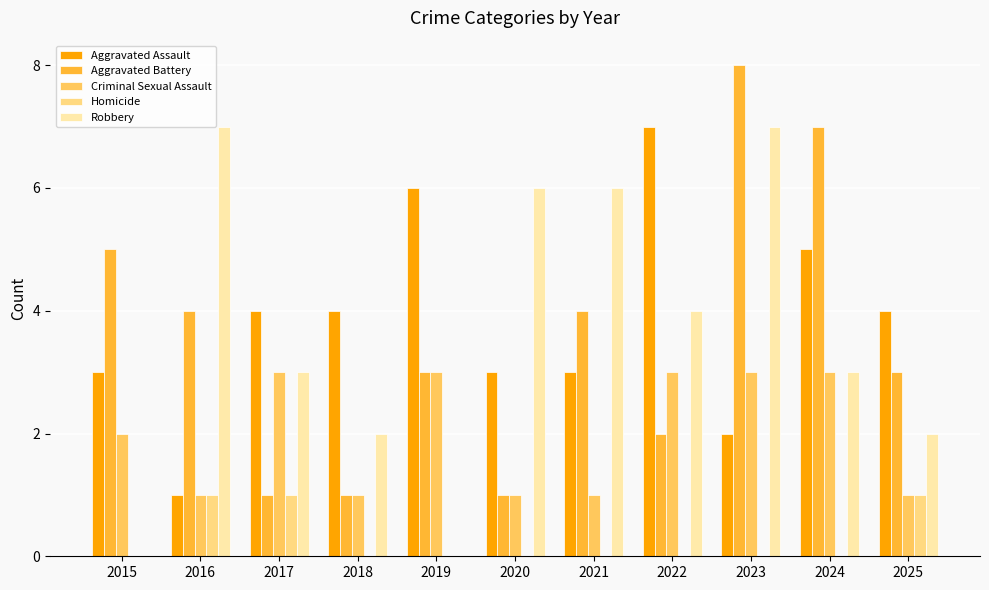

Which series has the widest spread of values?

Aggravated Battery